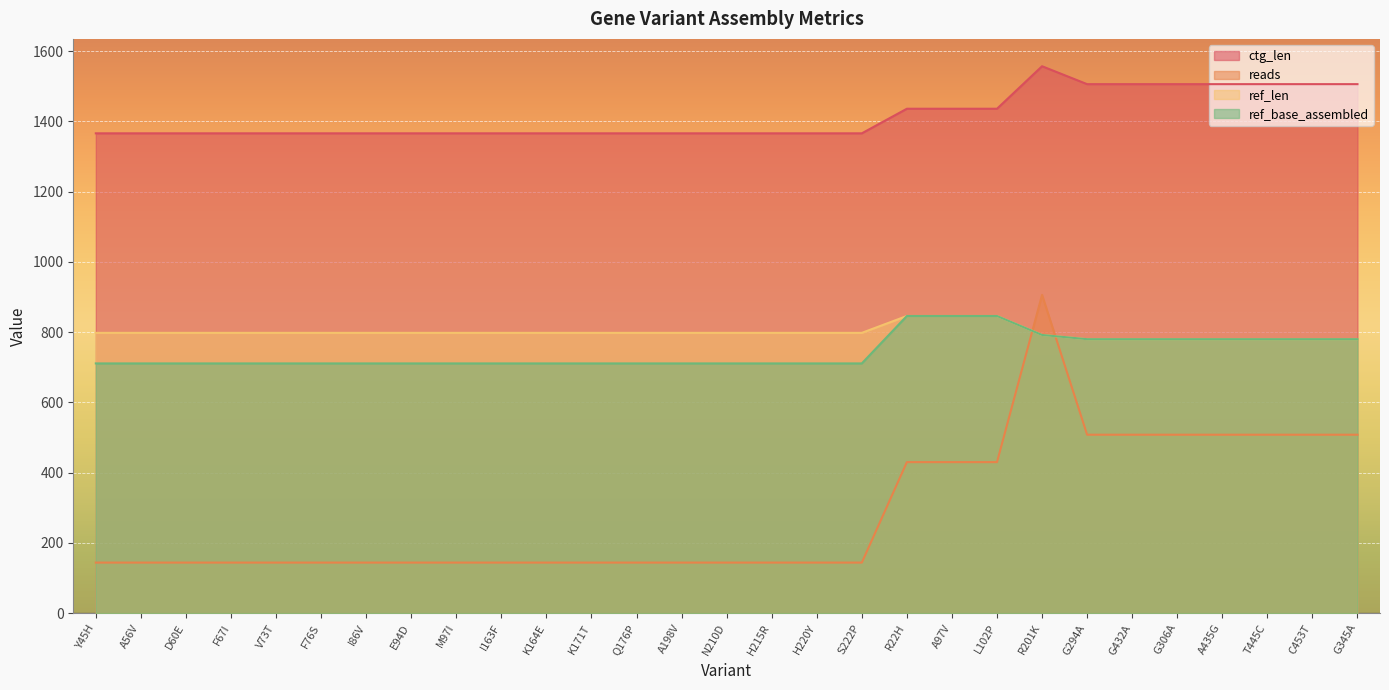

Which series has the widest spread of values?

reads